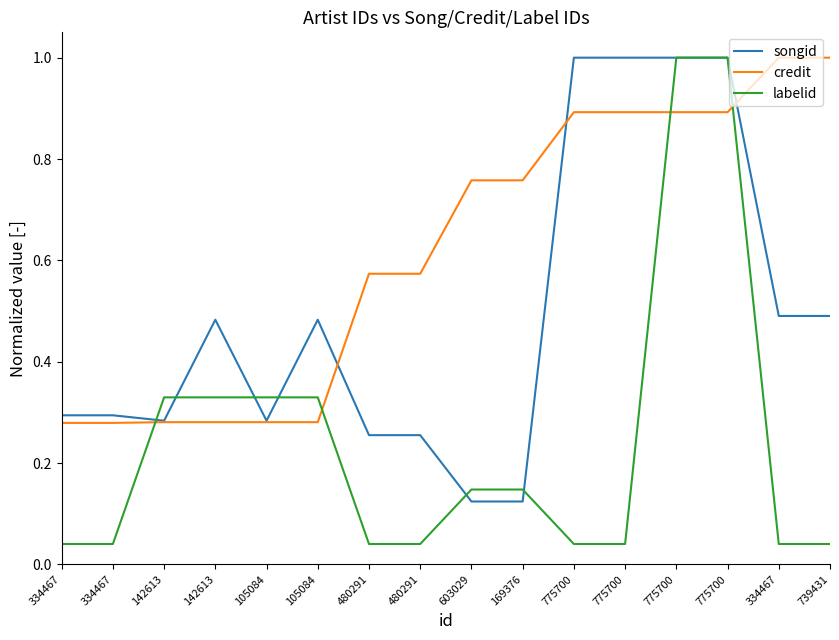

How many lines are shown in the chart?

3